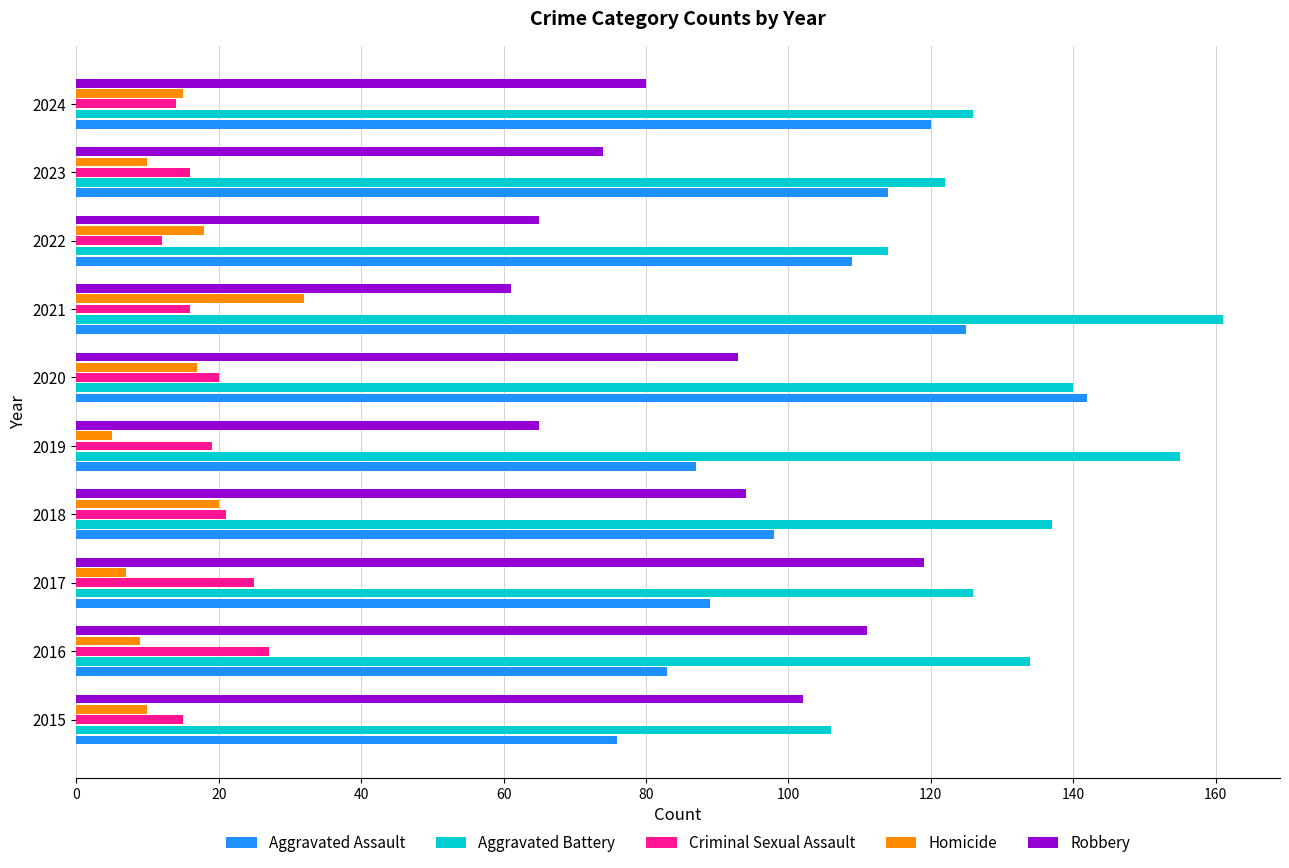

At which category is the sum across all series the highest?

2020